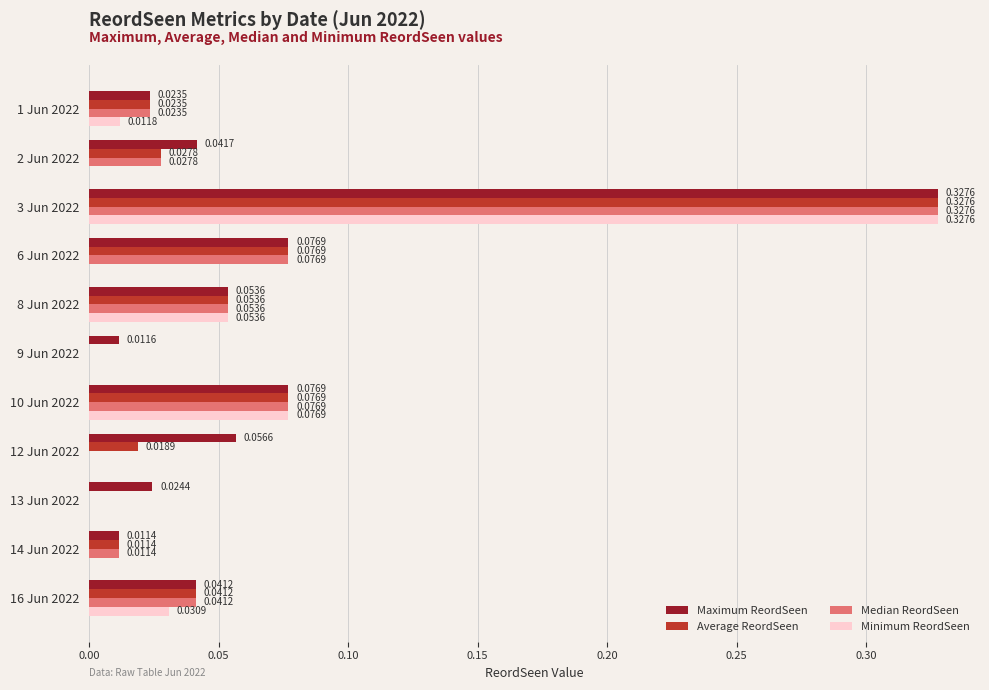

Which series has the largest total across all categories?

Maximum ReordSeen